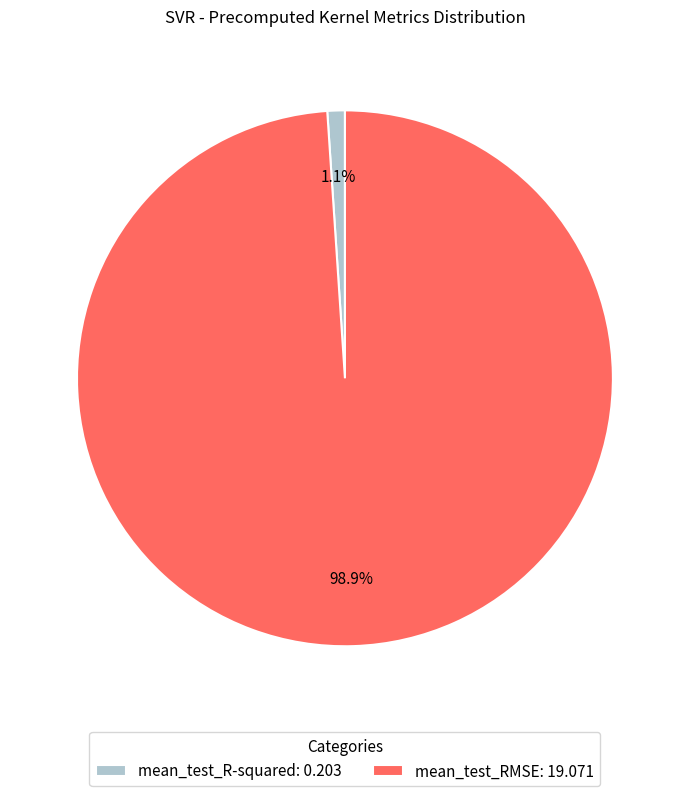

Rank the categories by value from highest to lowest.

mean_test_RMSE, mean_test_R-squared